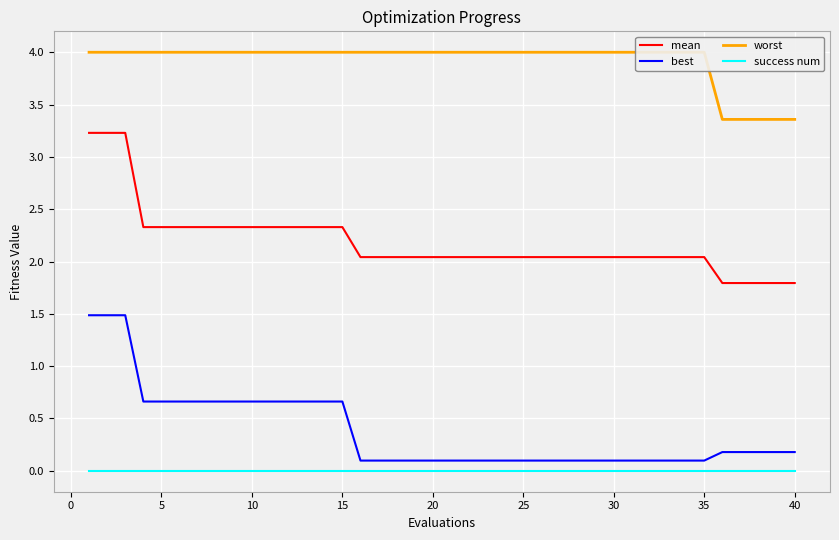

How many distinct data groups are displayed?

4